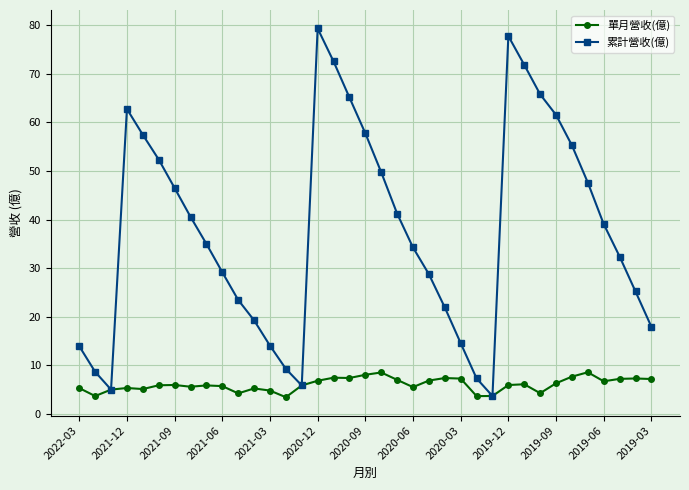

Which series has the widest spread of values?

累計營收(億)